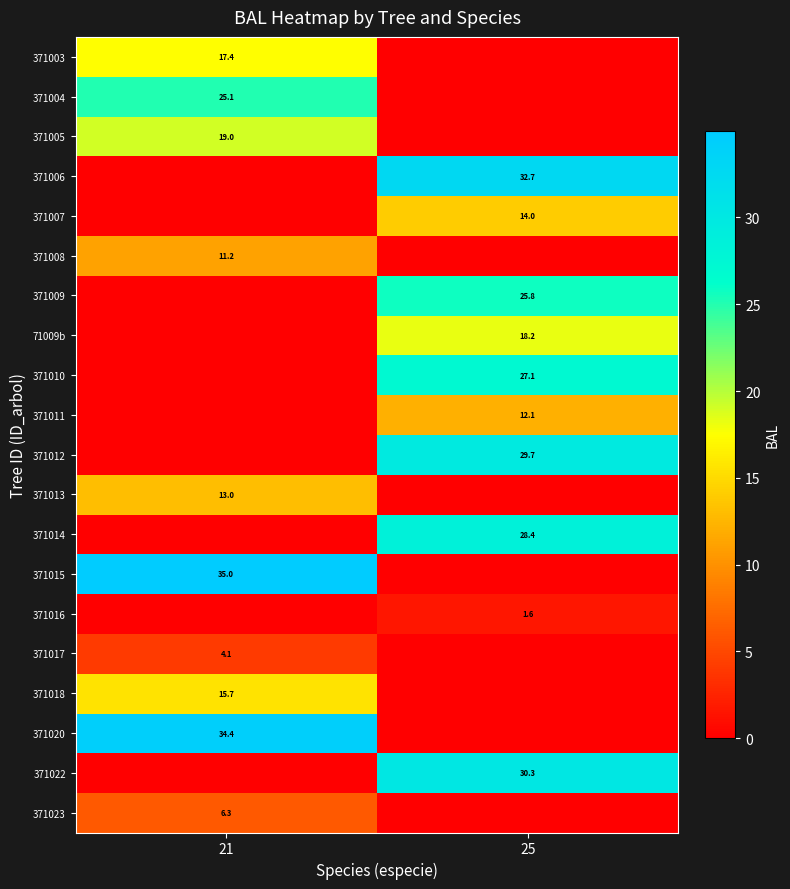

The 371008 series shows 6.7 at 21. True or false?

False